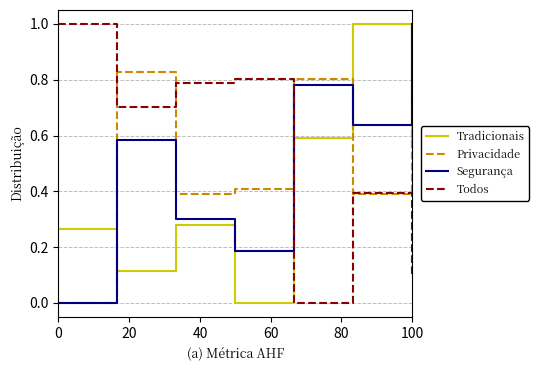

After their last crossing, which series has the higher values: Privacidade or Tradicionais?

Privacidade